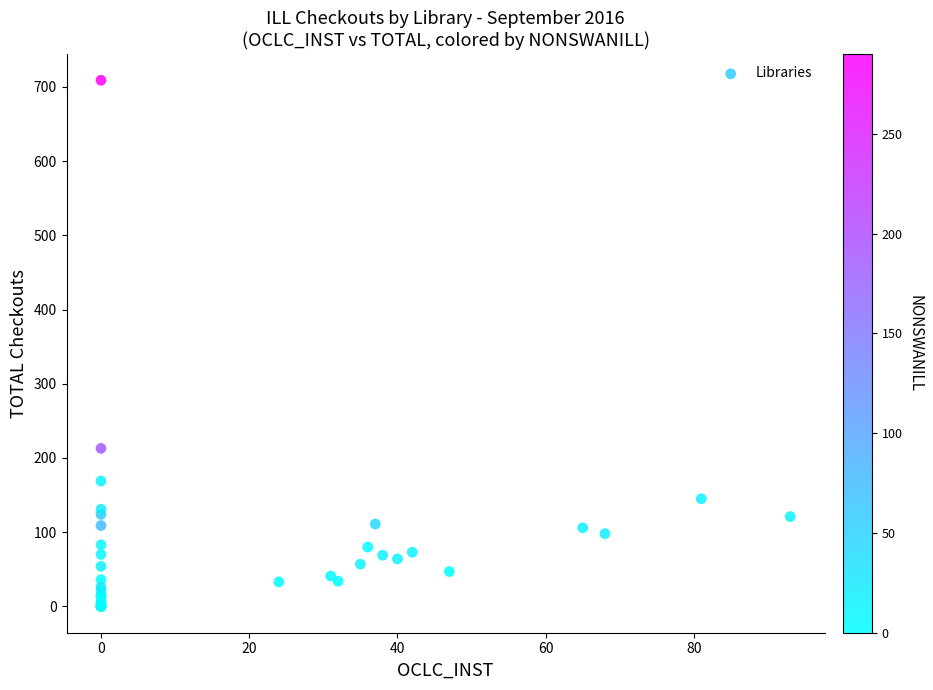

What Y value in the scatter plot is closest to 354?

213